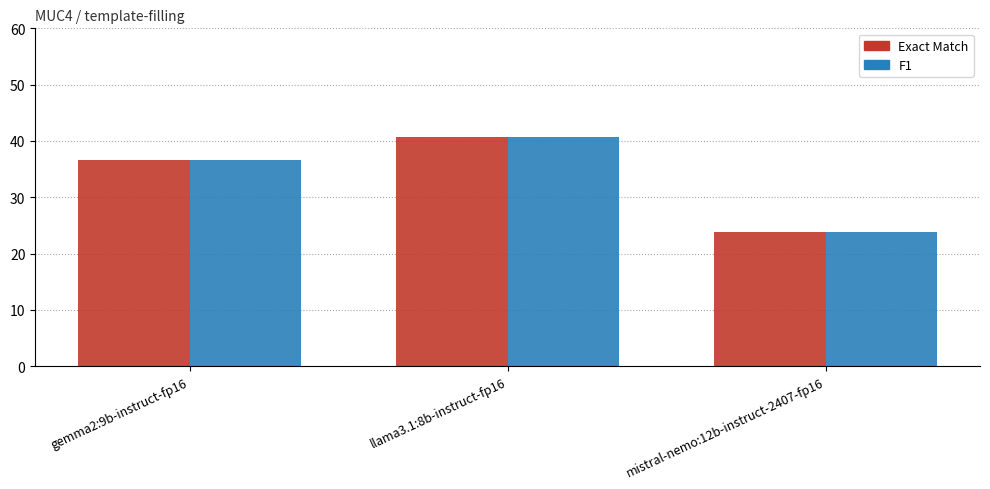

List the labels in order of Exact Match value, largest first.

llama3.1:8b-instruct-fp16, gemma2:9b-instruct-fp16, mistral-nemo:12b-instruct-2407-fp16